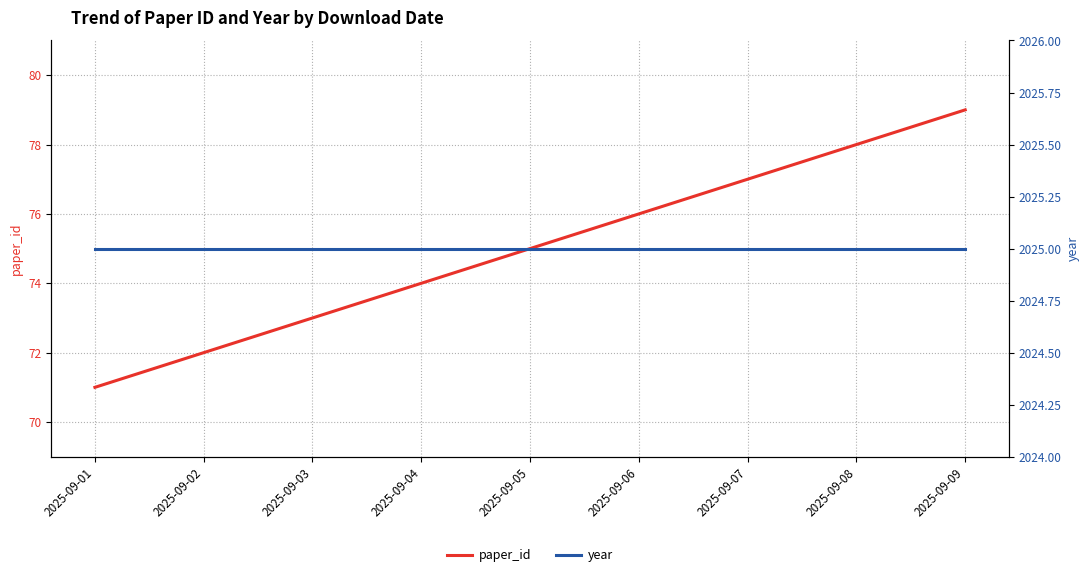

Reading left to right, transcribe all the data shown in this chart.

paper_id: 2025-09-01=71	2025-09-02=72	2025-09-03=73	2025-09-04=74	2025-09-05=75	2025-09-06=76	2025-09-07=77	2025-09-08=78	2025-09-09=79
year: 2025-09-01=2025	2025-09-02=2025	2025-09-03=2025	2025-09-04=2025	2025-09-05=2025	2025-09-06=2025	2025-09-07=2025	2025-09-08=2025	2025-09-09=2025